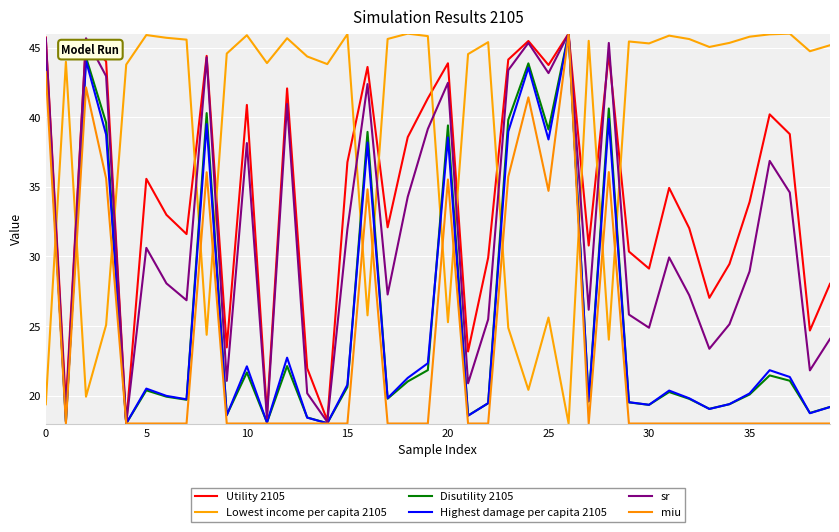

How many interior local peaks does the Disutility 2105 series have?

12